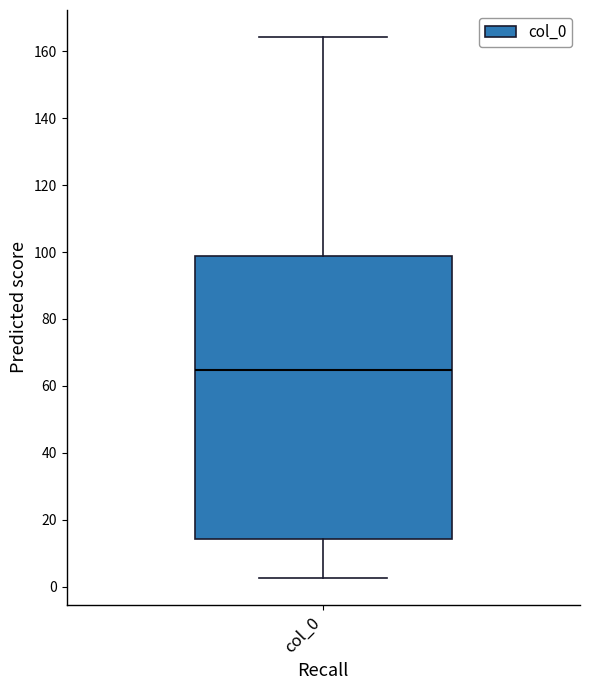

Read this box plot against the y-axis: the position of the median line, the range covered by the box, and the ends of both whiskers. The values are not printed on the chart, so give them approximately, as read against the axis.

median 64, box 14 to 98, whiskers 2 to 164